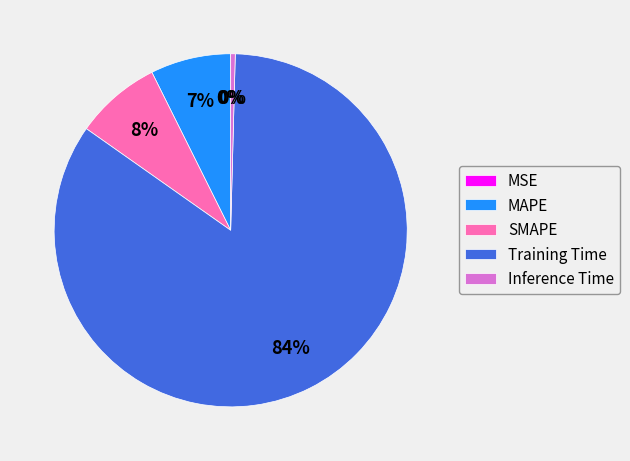

True or false: MAPE accounts for 7% of the total.

True